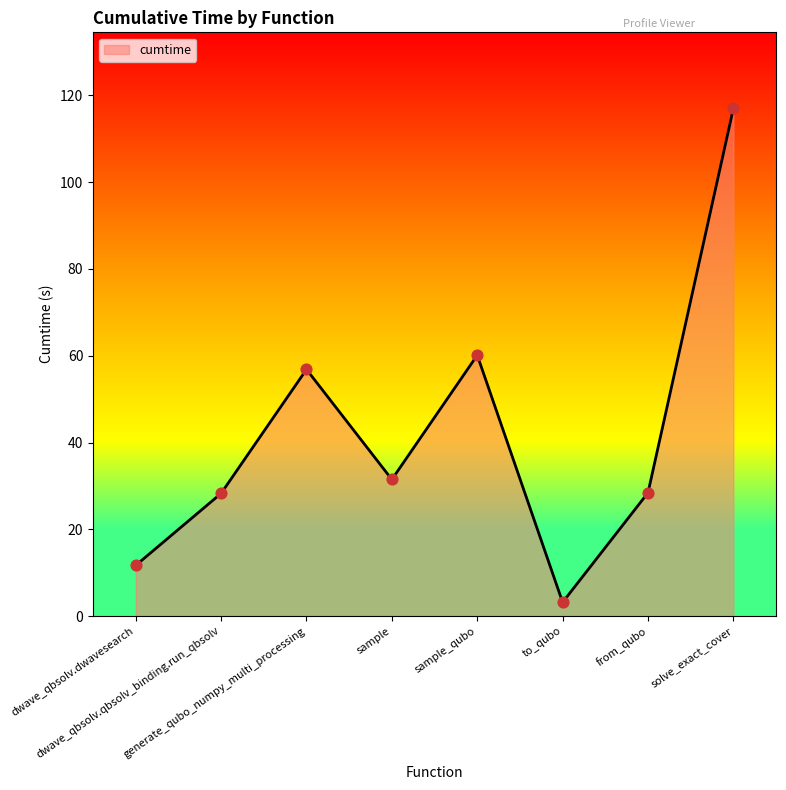

What is the ratio of the value at dwave_qbsolv.dwavesearch to the value at to_qubo?

3.7